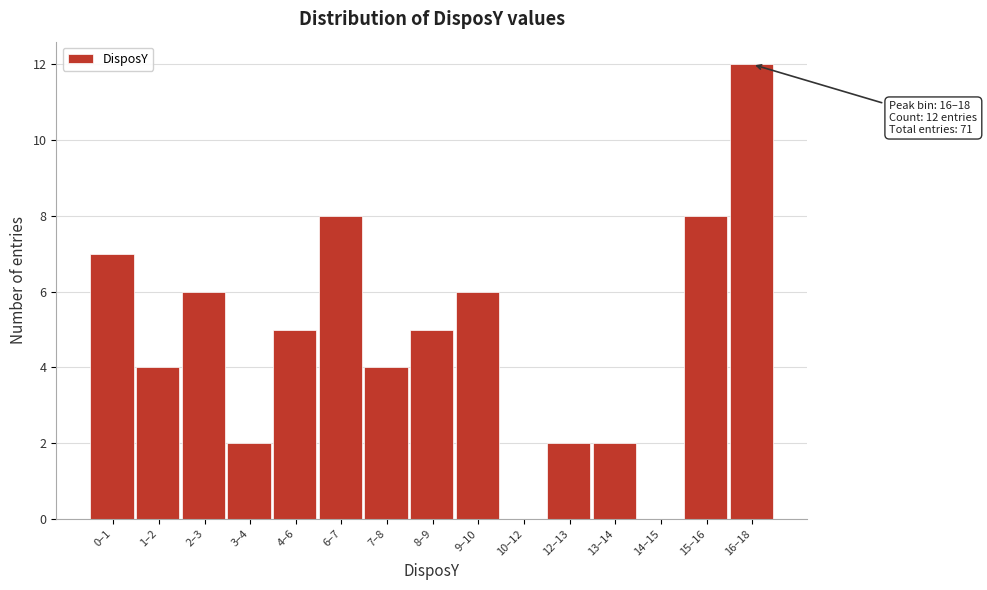

Reading left to right, list all the values displayed in this chart.

0–1=7	1–2=4	2–3=6	3–4=2	4–6=5	6–7=8	7–8=4	8–9=5	9–10=6	10–12=0	12–13=2	13–14=2	14–15=0	15–16=8	16–18=12